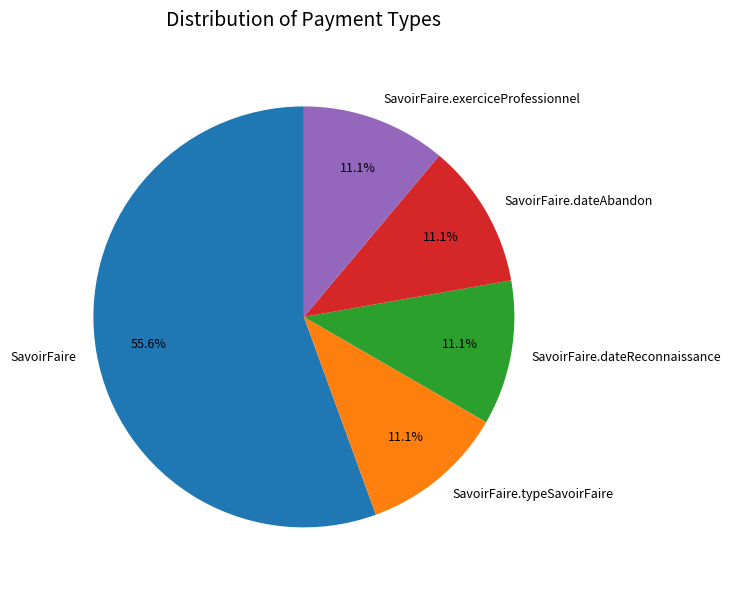

Which slice is the largest?

SavoirFaire